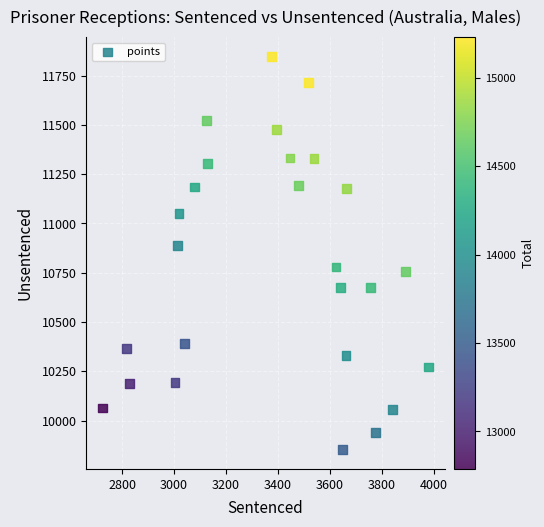

What is the range of Y values (max minus min)?

1992